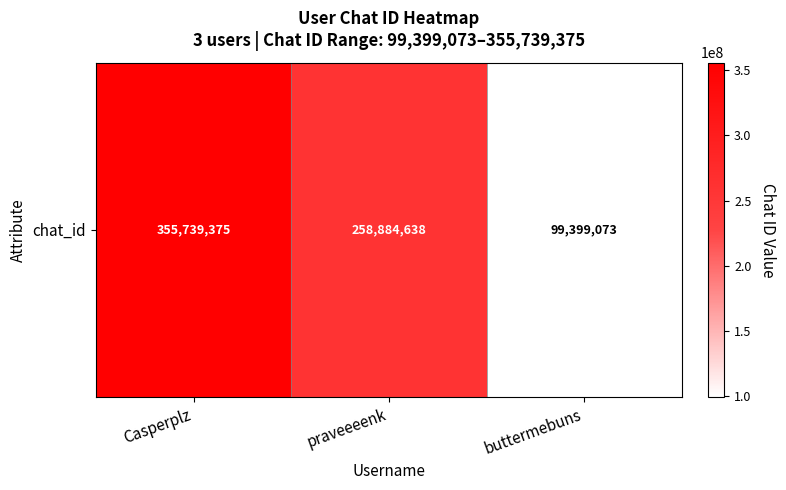

What is the ratio of the value at Casperplz to the value at praveeeenk?

1.4